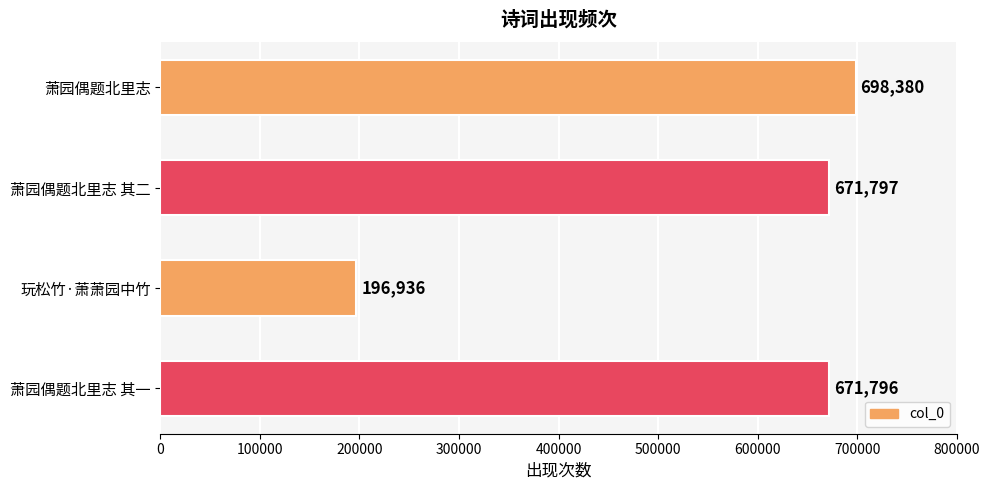

True or false: the data shows 671797 at 萧园偶题北里志 其二.

True